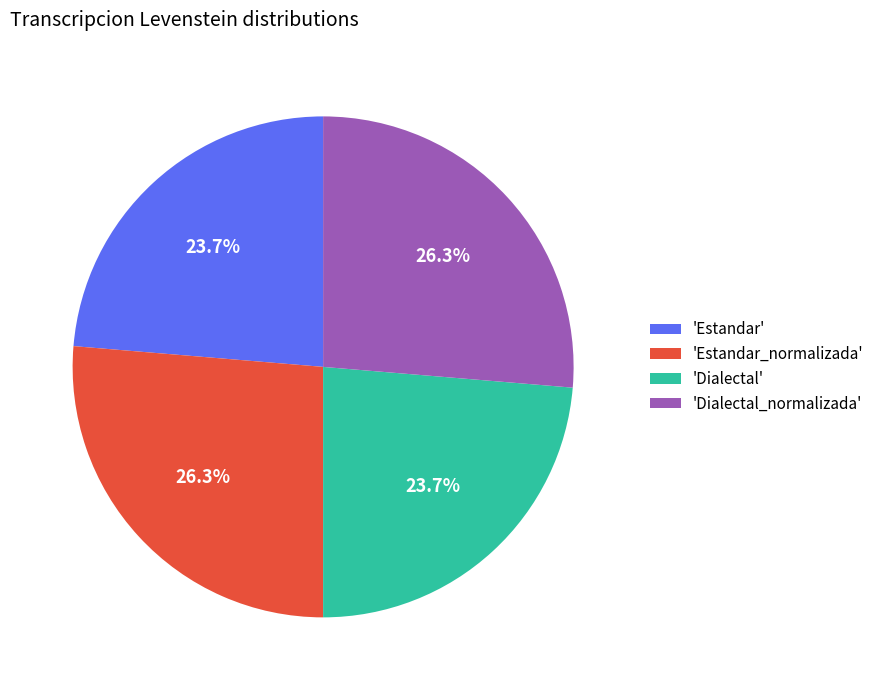

Is 'Dialectal' the majority of the pie?

No